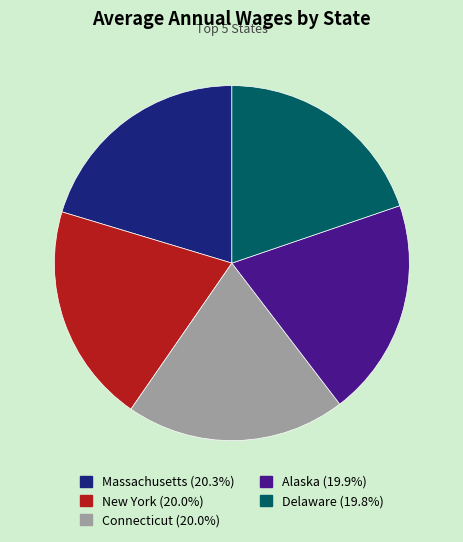

Is there any slice that represents more than half of the pie?

No